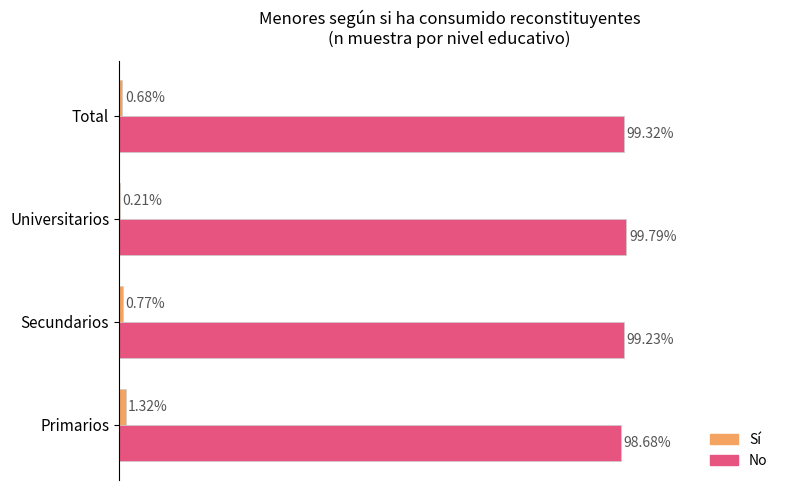

At which label is No closest to 99?

Secundarios